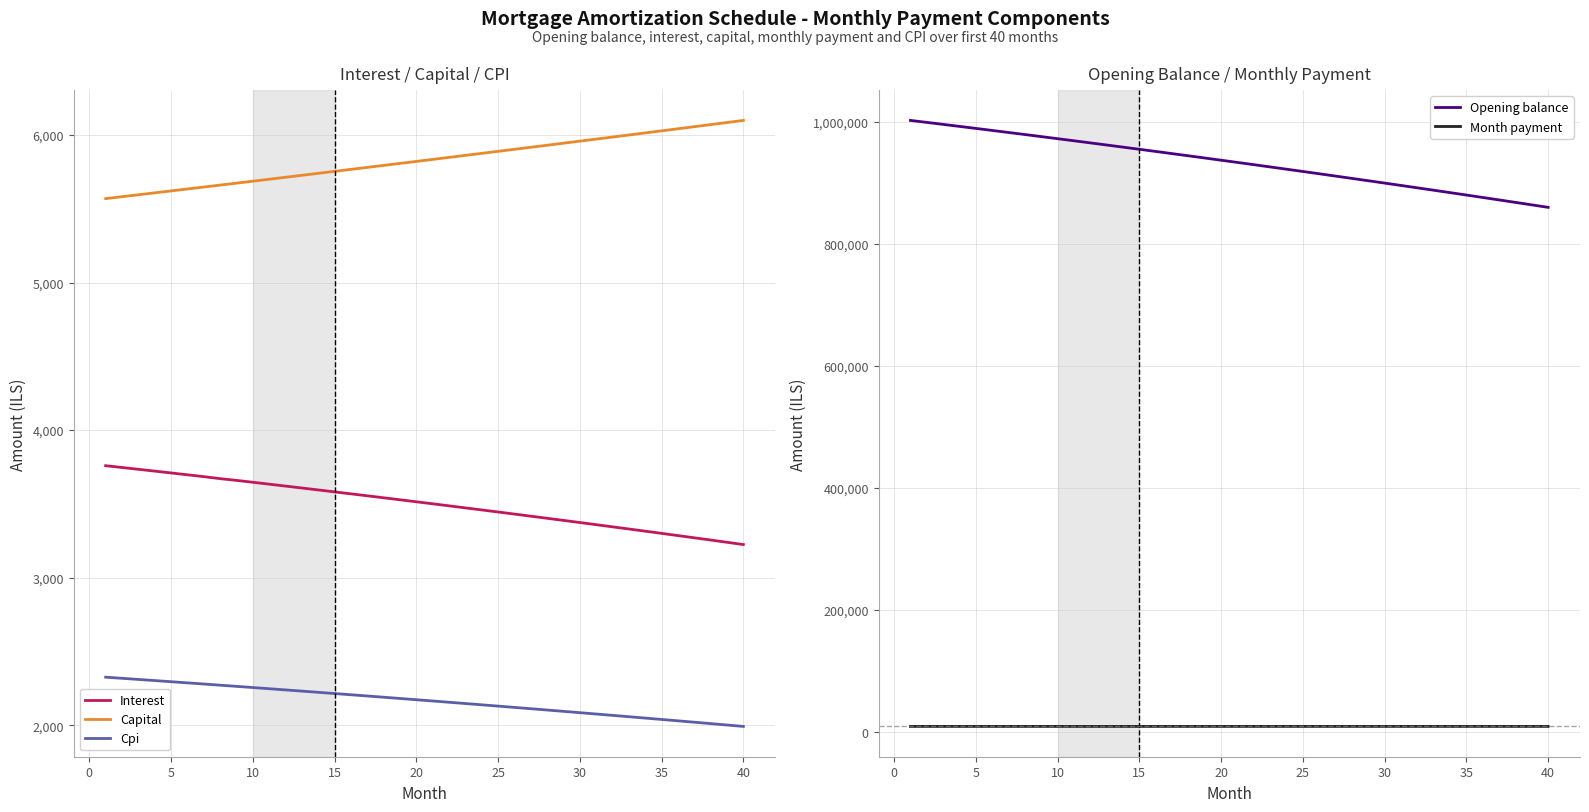

What is the maximum value for Interest?

3758.8